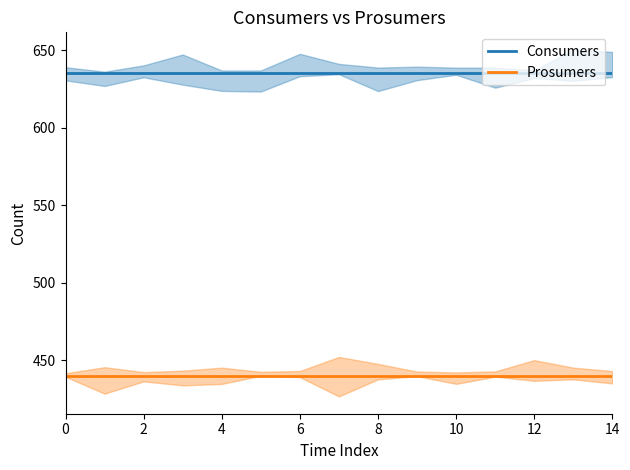

What is the sum of all Consumers values?

9525